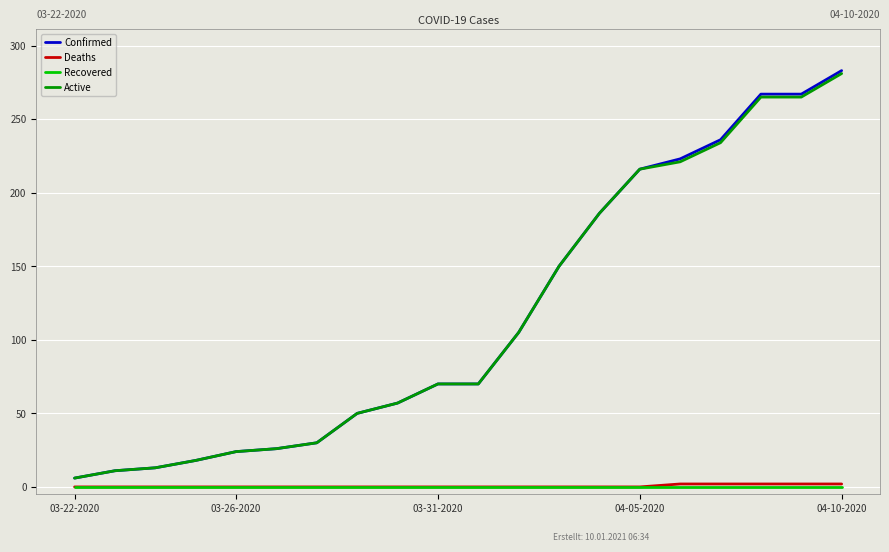

Which series has the largest range (max minus min)?

Confirmed